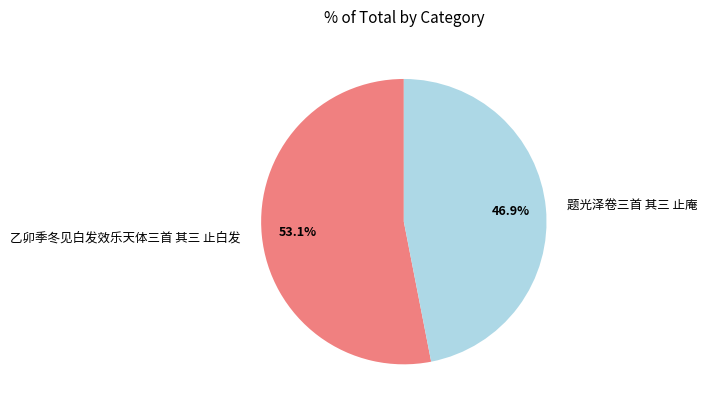

How many segments does this pie chart have?

2